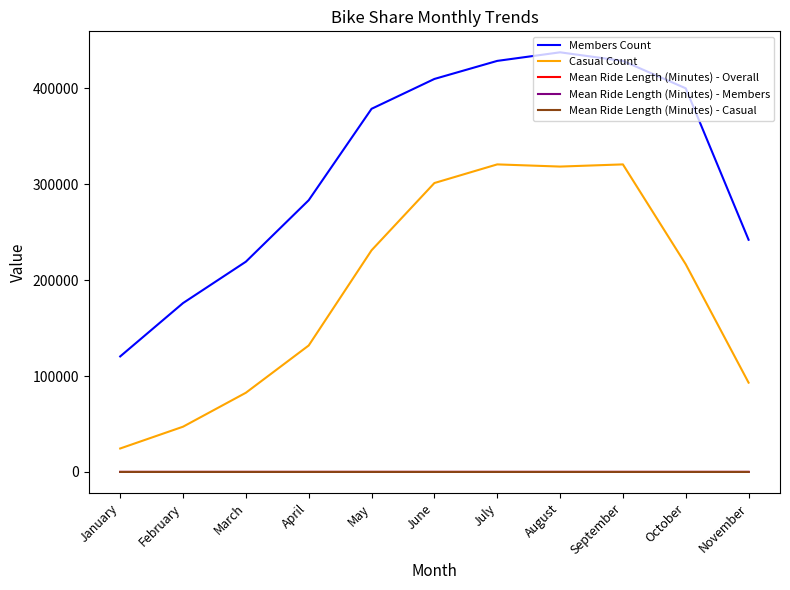

Which series has the widest spread of values?

Members Count